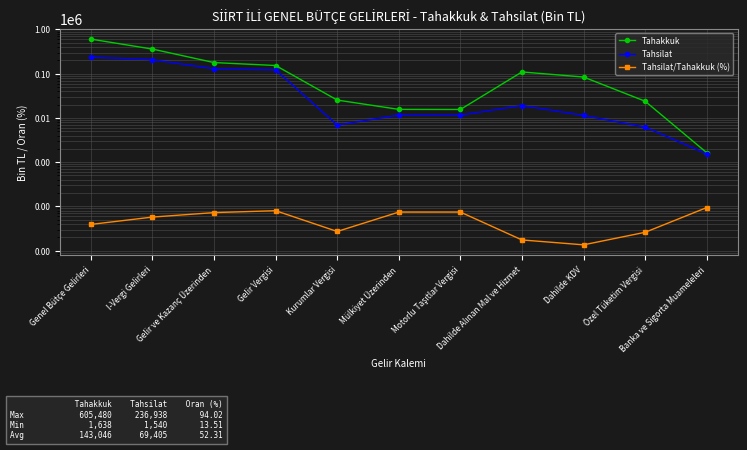

At which label does Tahsilat first exceed 11605?

Genel Bütçe Gelirleri